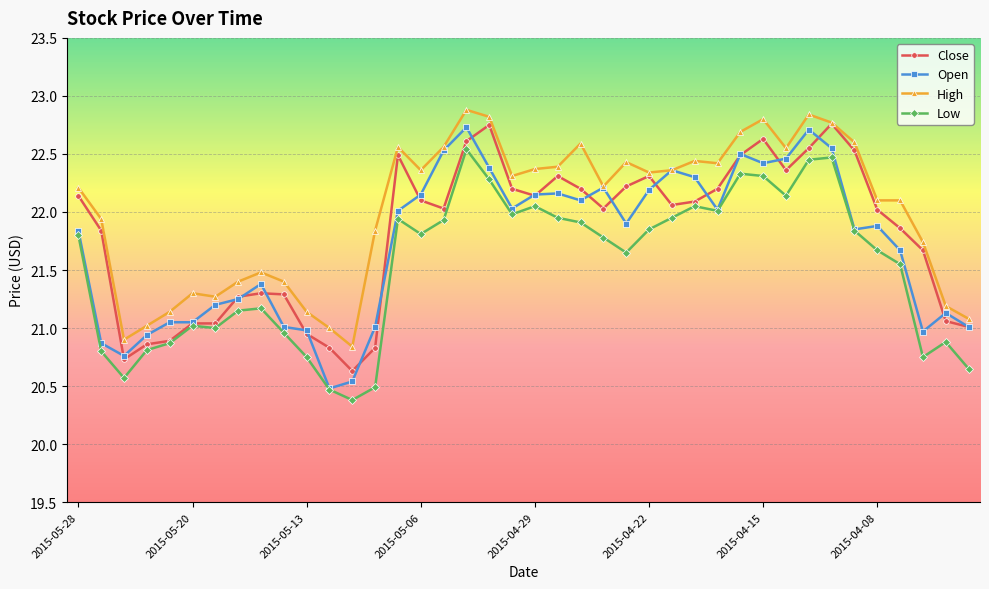

Which series has the largest total across all categories?

High